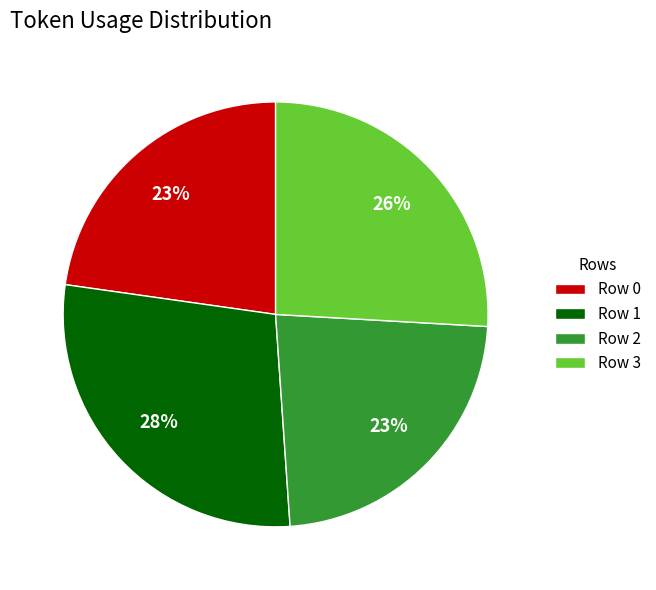

Combined, do Row 1 and Row 0 account for over 50%?

Yes